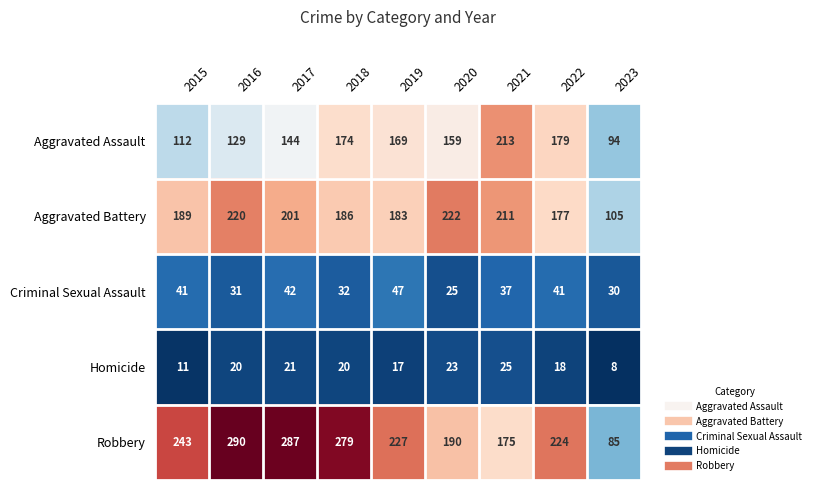

At which label is Aggravated Assault closest to 153?

2020